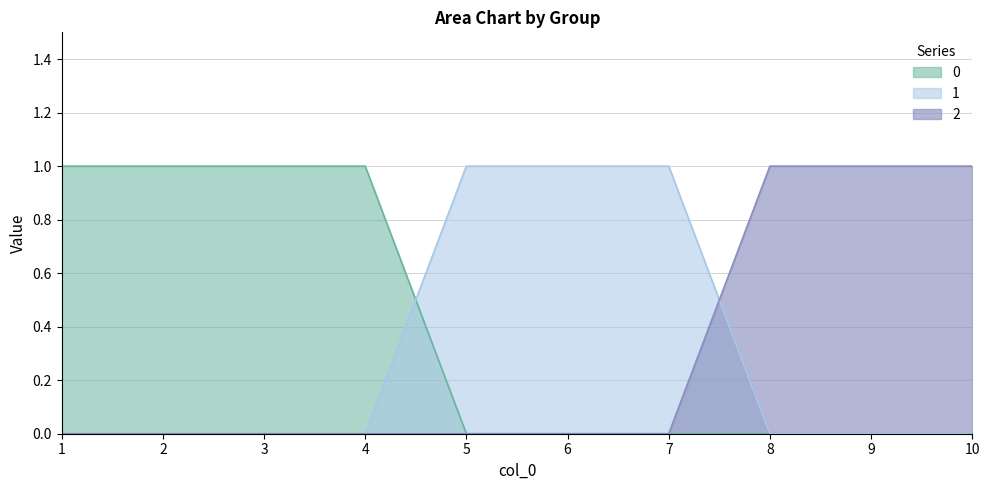

How many intersections are there between 1 and 0?

1